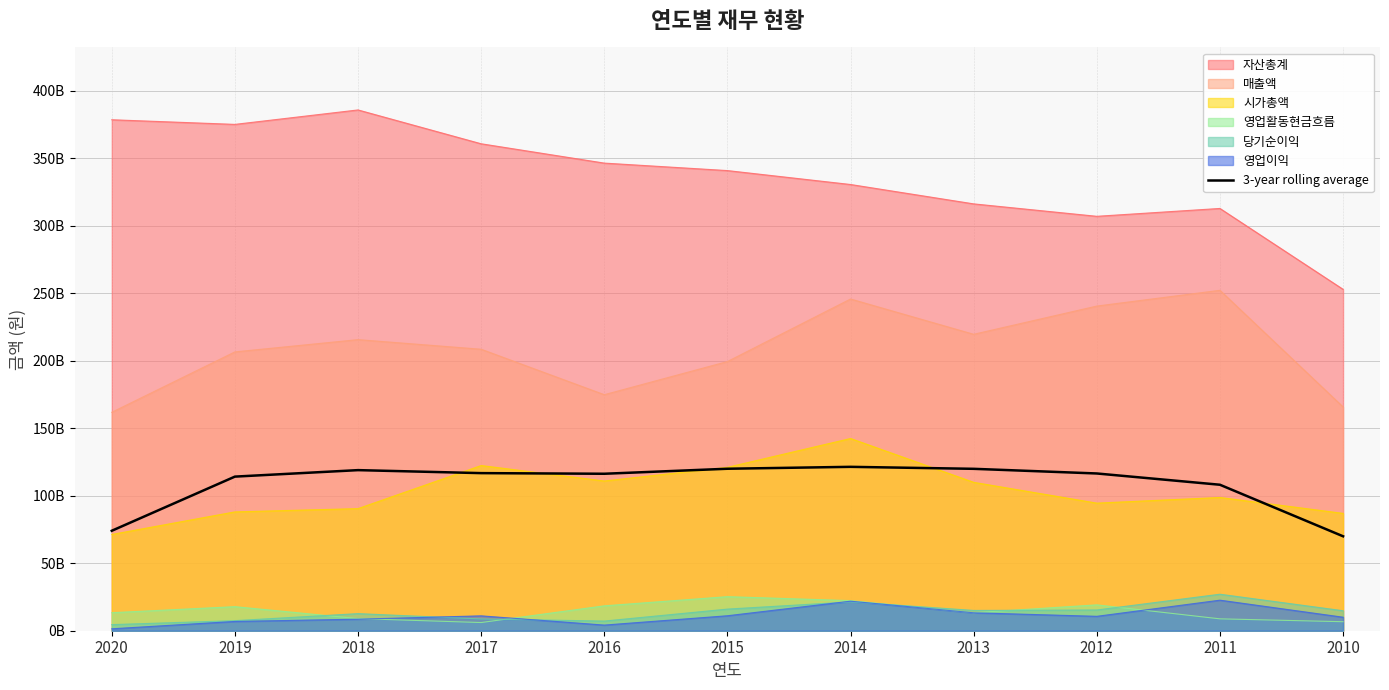

Does the chart have visible grid lines?

Yes